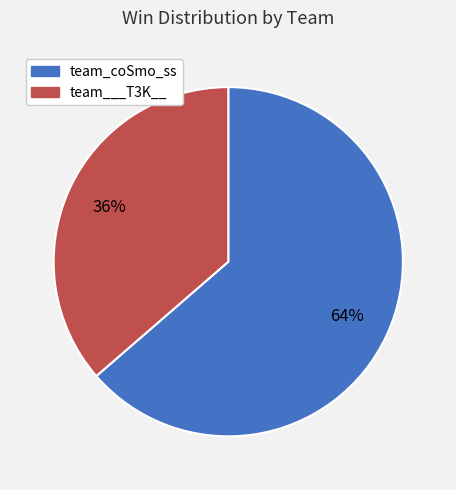

To the nearest percent, what is the average slice percentage?

50%